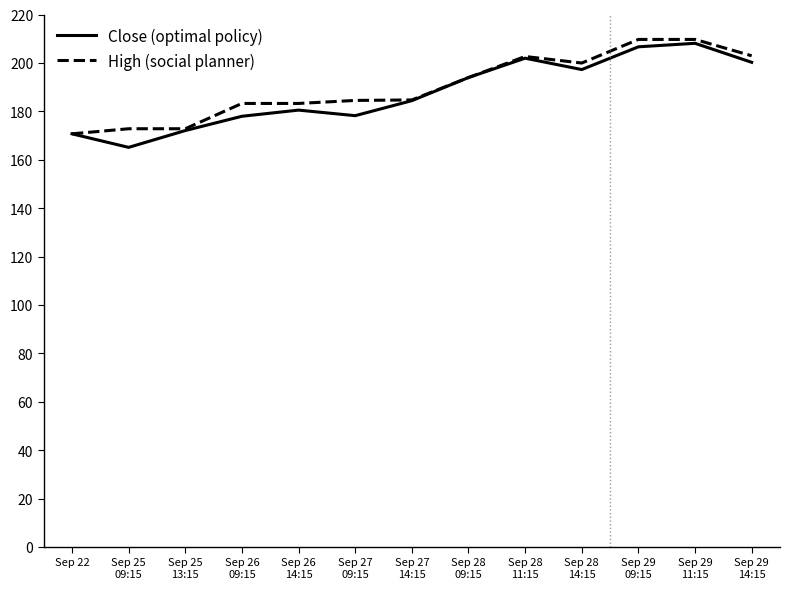

What is the highest value of the Close (optimal policy) series?

208.1